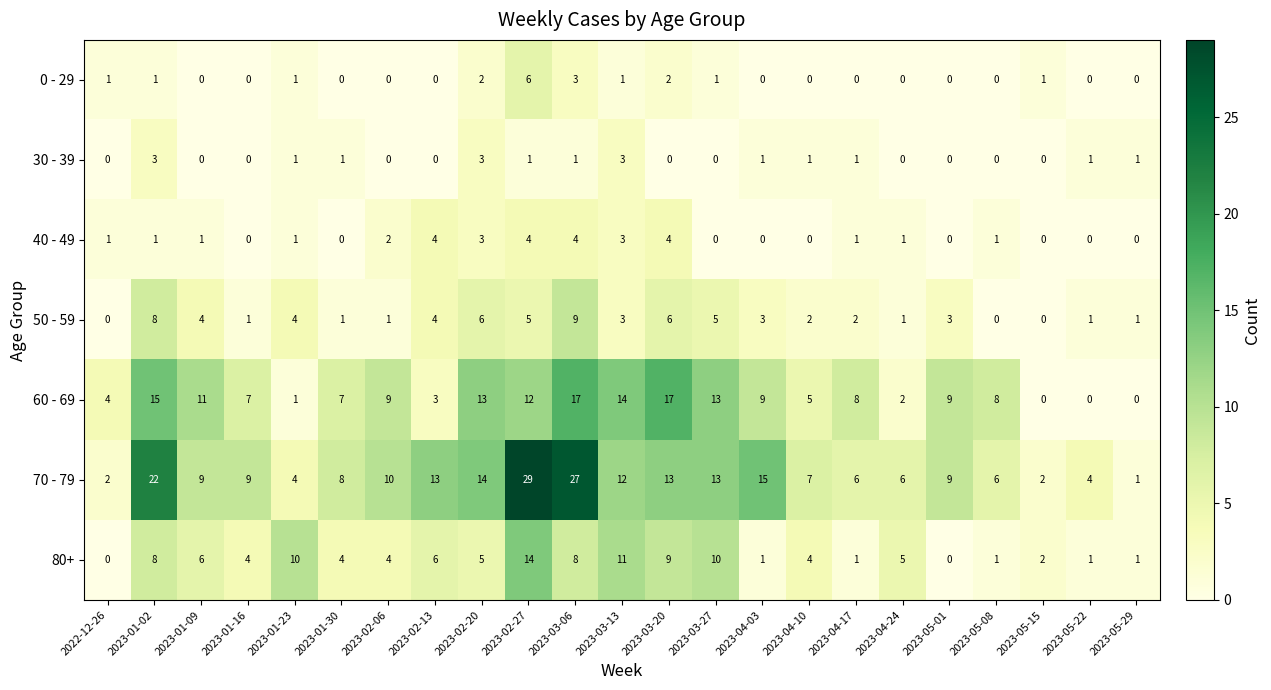

Between 2023-01-09 and 2023-03-06, which series saw the biggest shift?

70 - 79